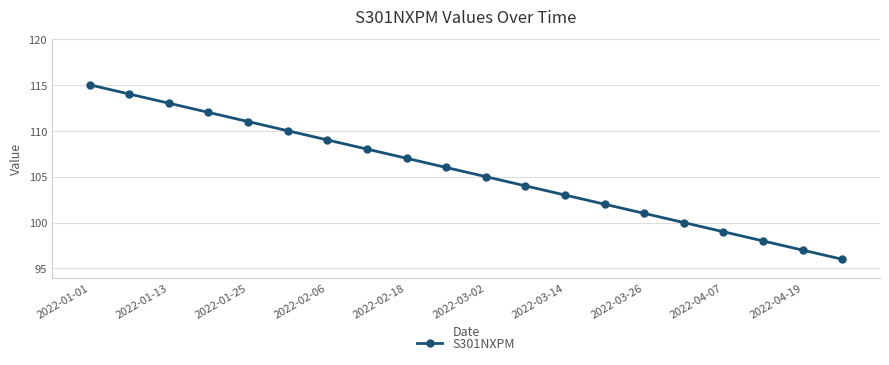

How many categories are shown in the chart?

20